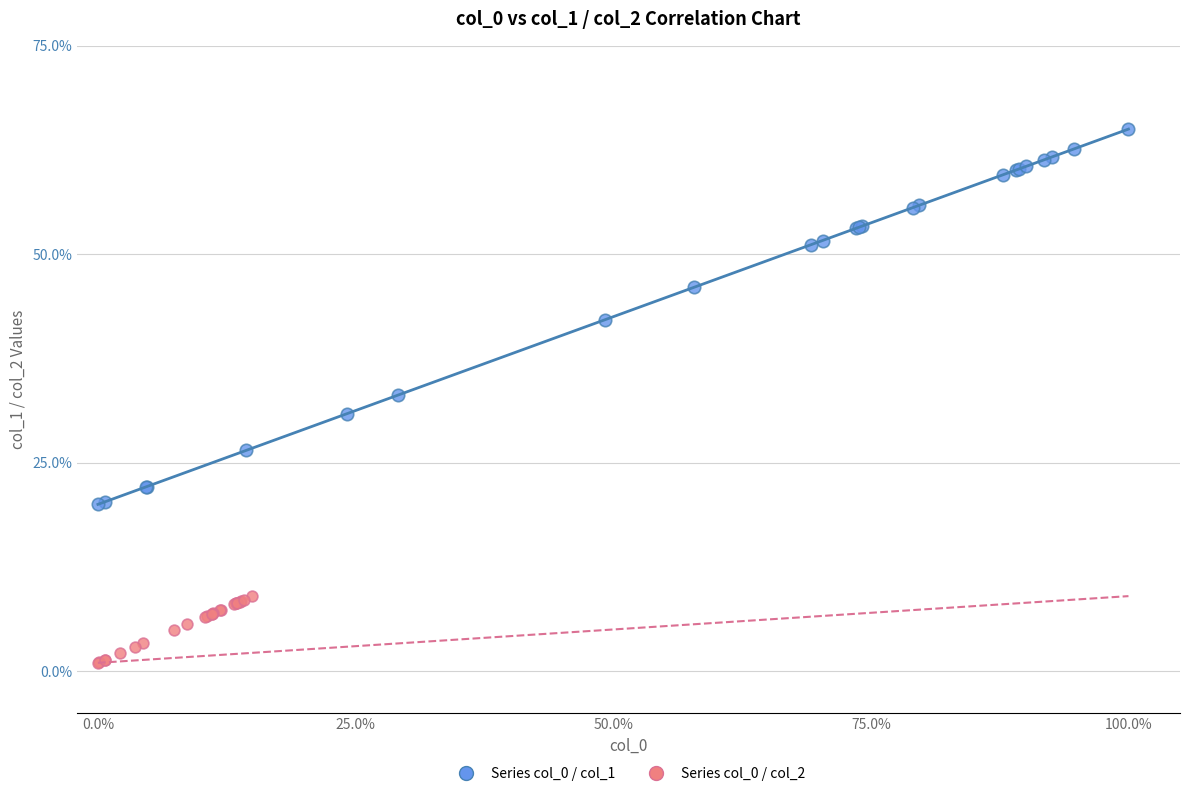

Which series has the widest spread of Y values?

Series col_0 / col_1